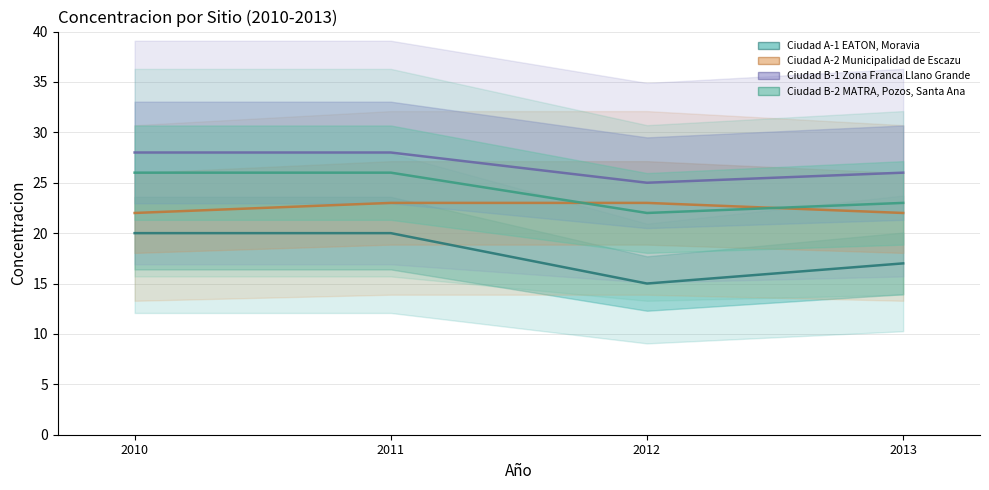

True or false: Ciudad A-2 Municipalidad de Escazu and Ciudad A-1 EATON, Moravia cross at least once.

False